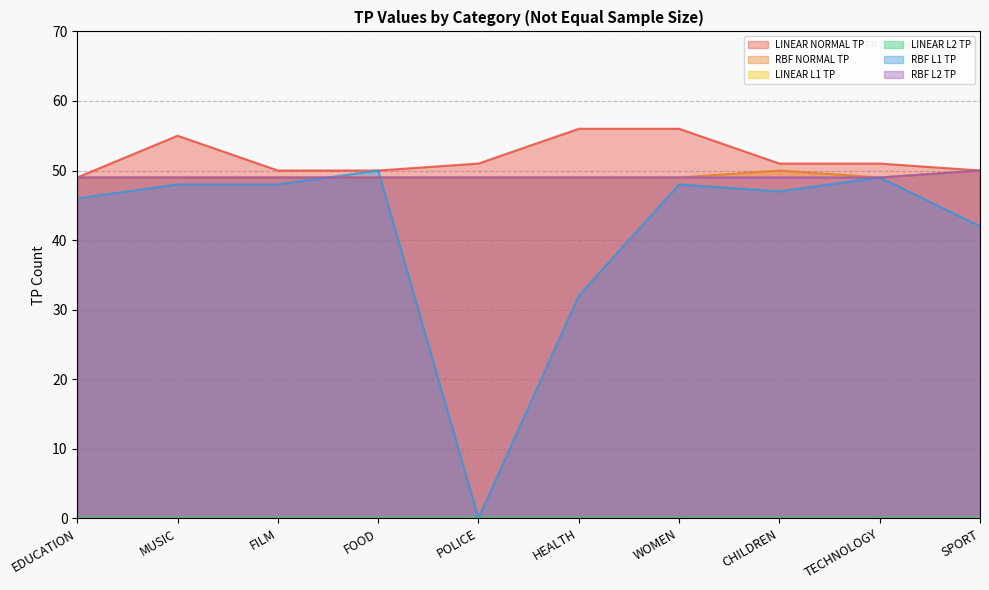

What is the average value of the RBF L2 TP series?

49